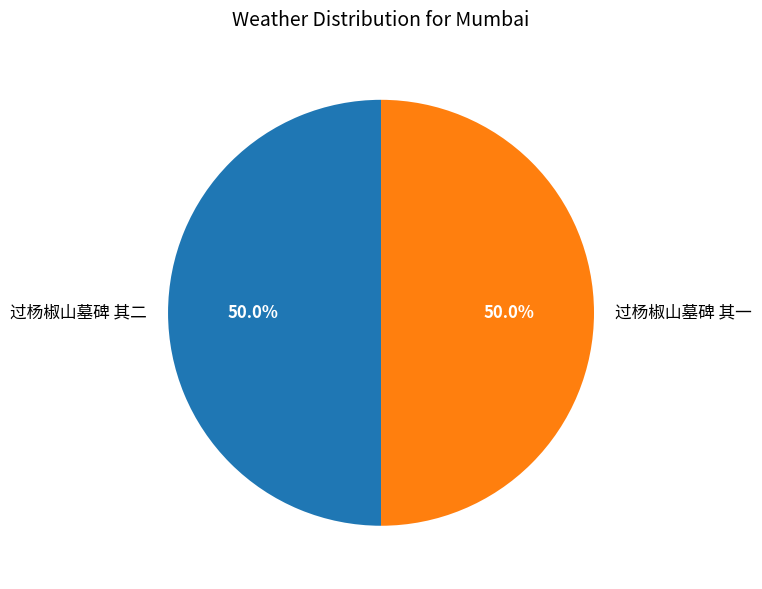

What is the ratio of the value at 过杨椒山墓碑 其二 to the value at 过杨椒山墓碑 其一?

1.0